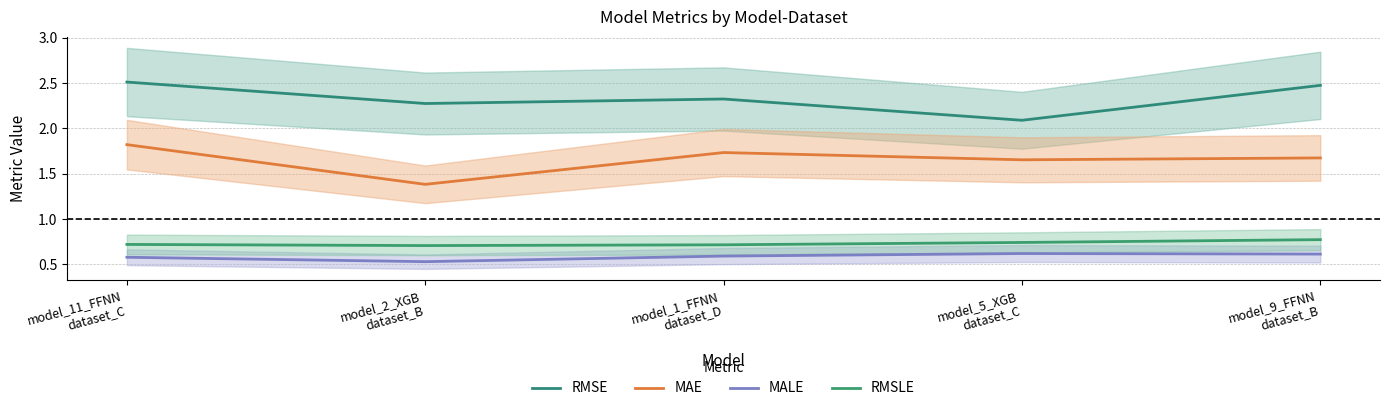

What is the sum of the RMSLE values at model_9_FFNN
dataset_B and model_5_XGB
dataset_C?

1.5